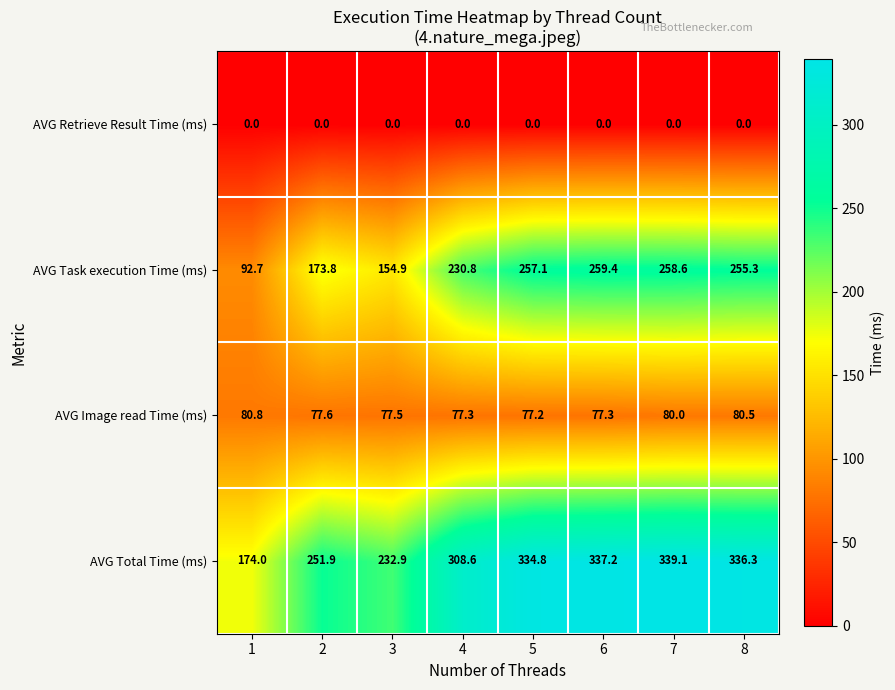

What is the difference between the AVG Image read Time (ms) values at 5 and 3?

0.3